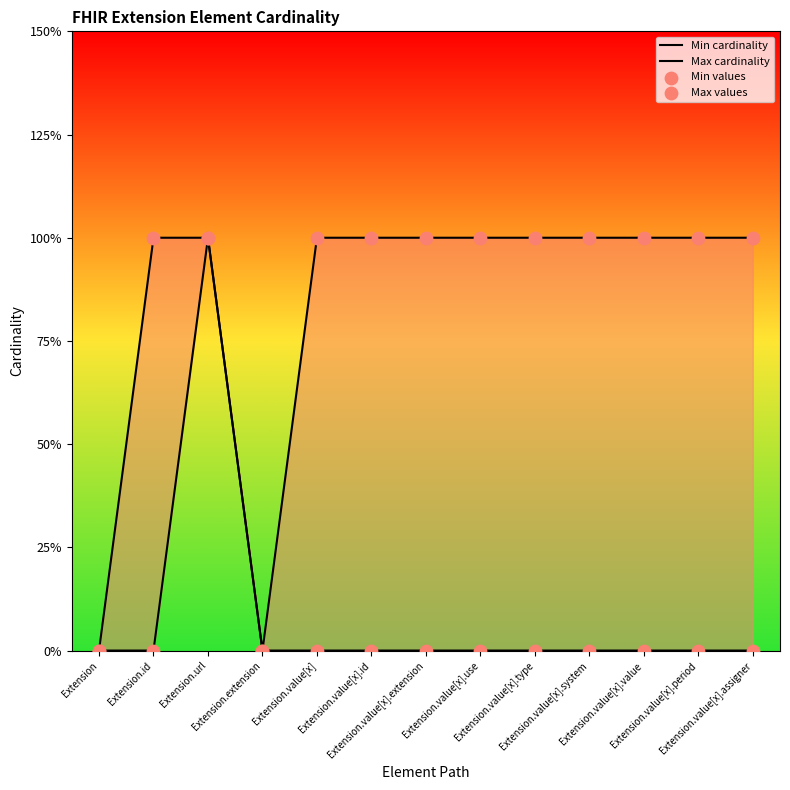

What are all the series names shown in the legend?

Min cardinality, Max cardinality, Min values, Max values